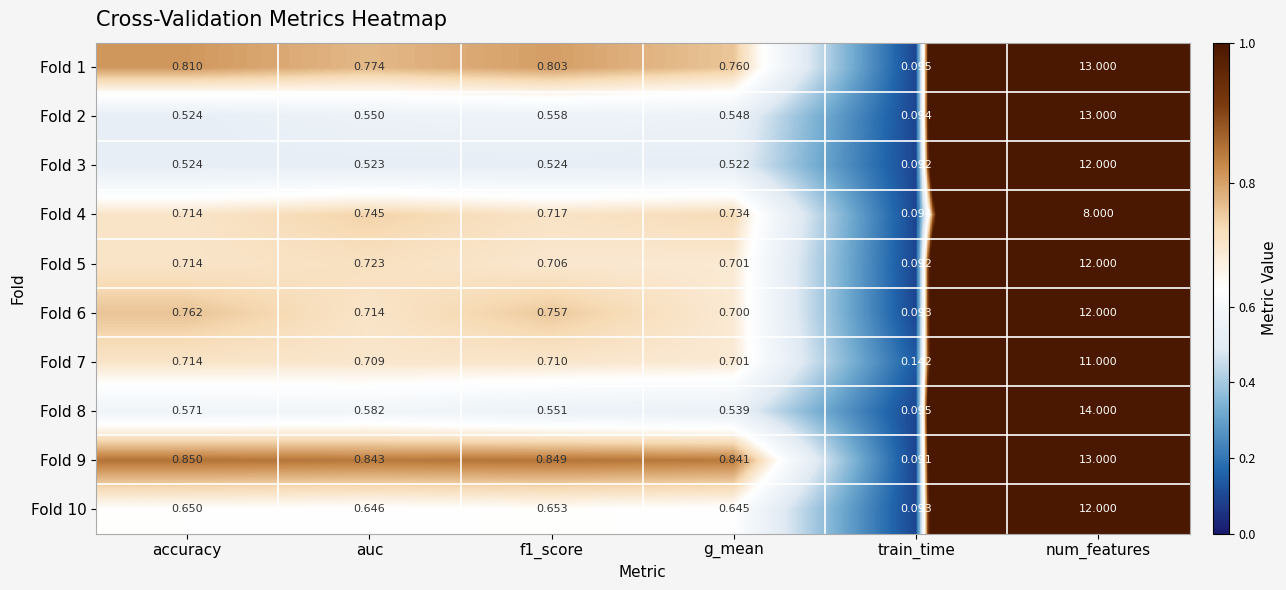

Which category has the lowest value across all series?

train_time